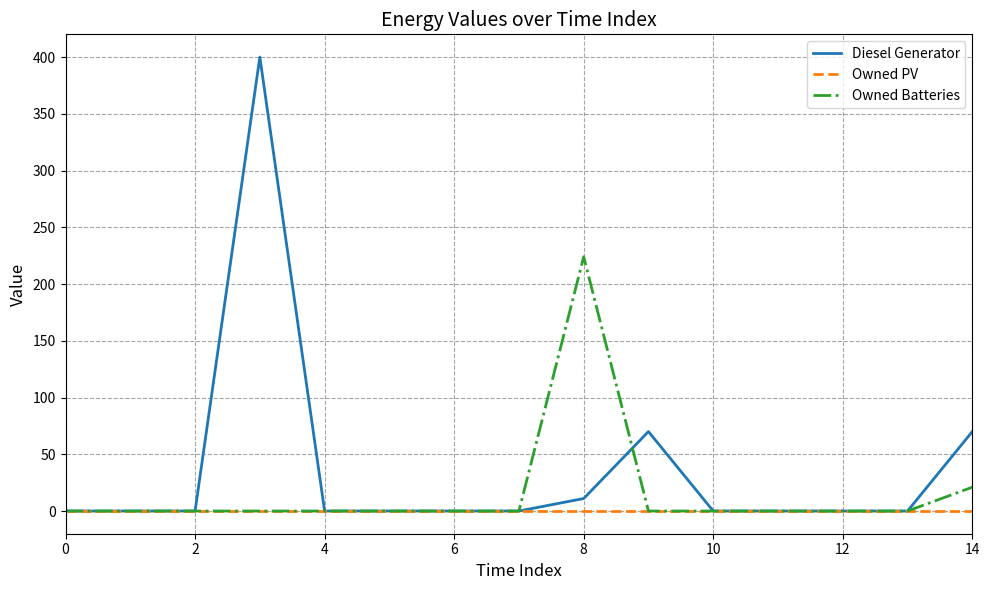

Which series has the largest total across all categories?

Diesel Generator